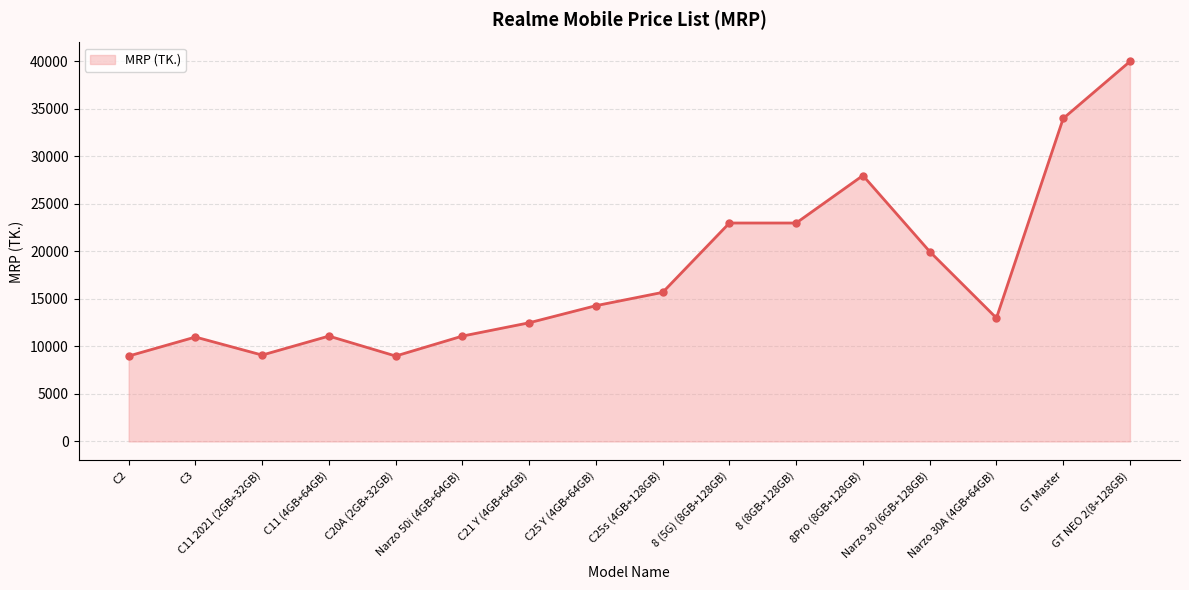

How many values are below 14290?

8